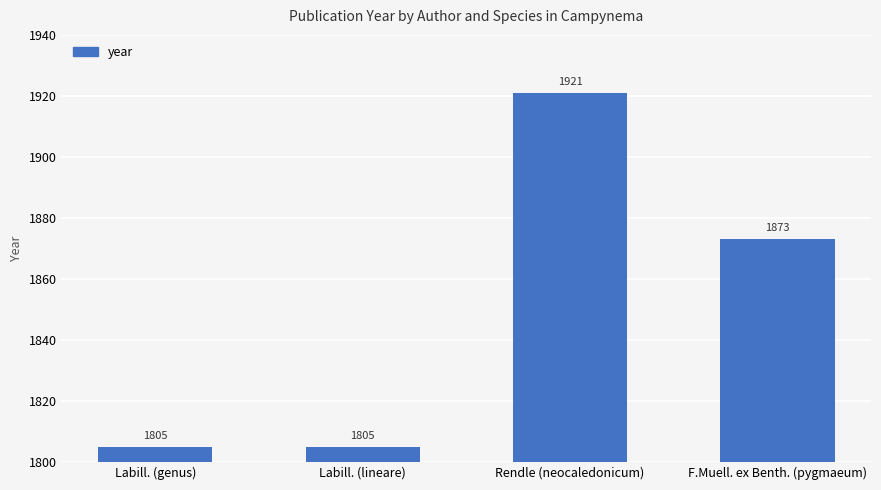

Which category has the highest value across all series?

Rendle (neocaledonicum)